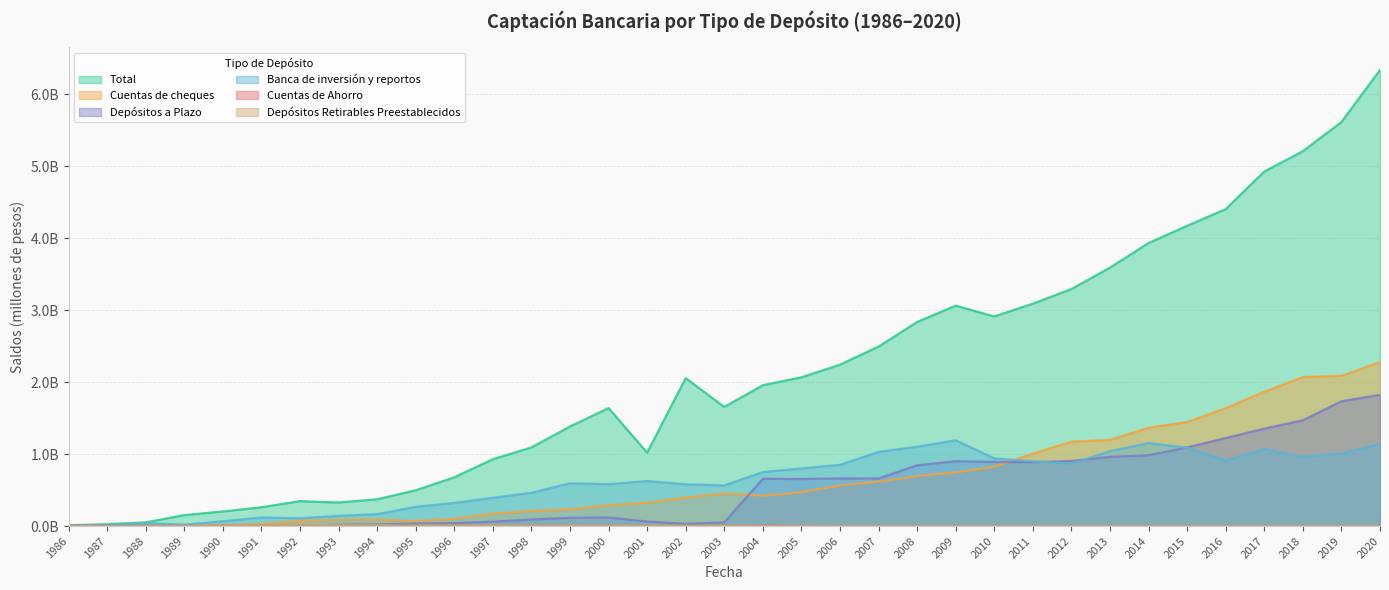

Which series has the largest total across all categories?

Total